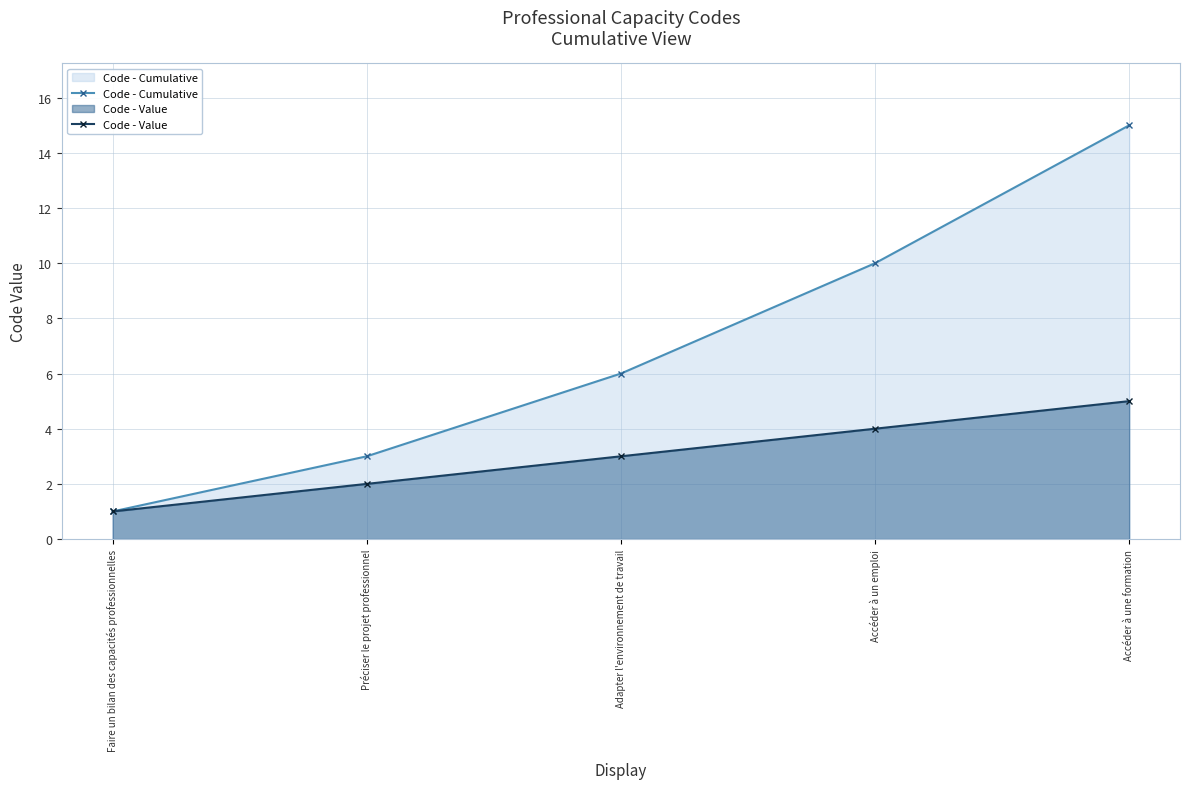

What is the value of the Code - Value point at the 3rd from the left?

3